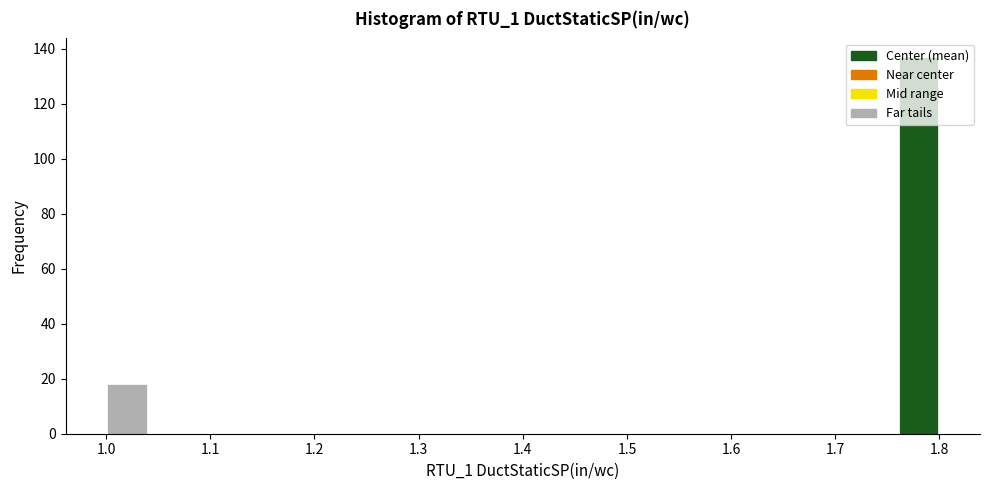

Over which range of the x-axis is the bar tallest?

1.76 to 1.80